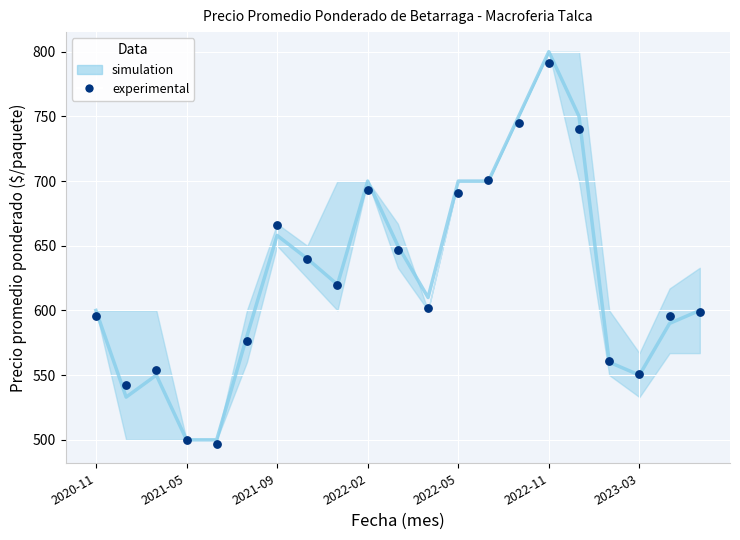

What is the range of Y values (max minus min)?

294